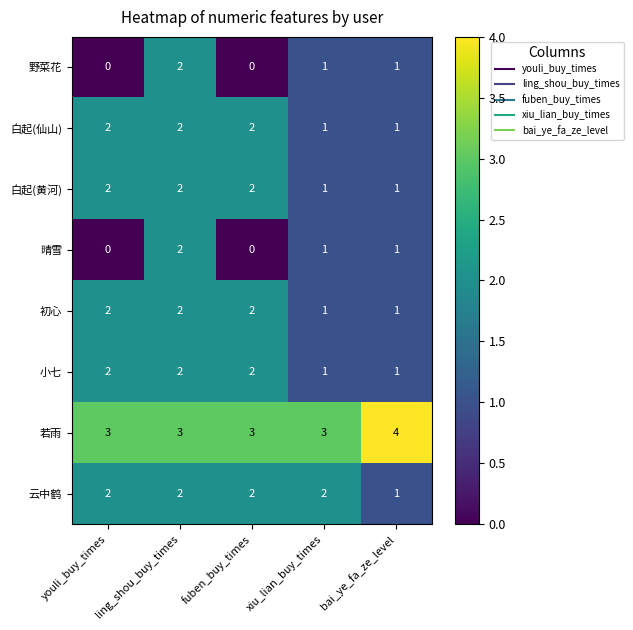

Is it true that 白起(仙山) equals 2 at ling_shou_buy_times?

True